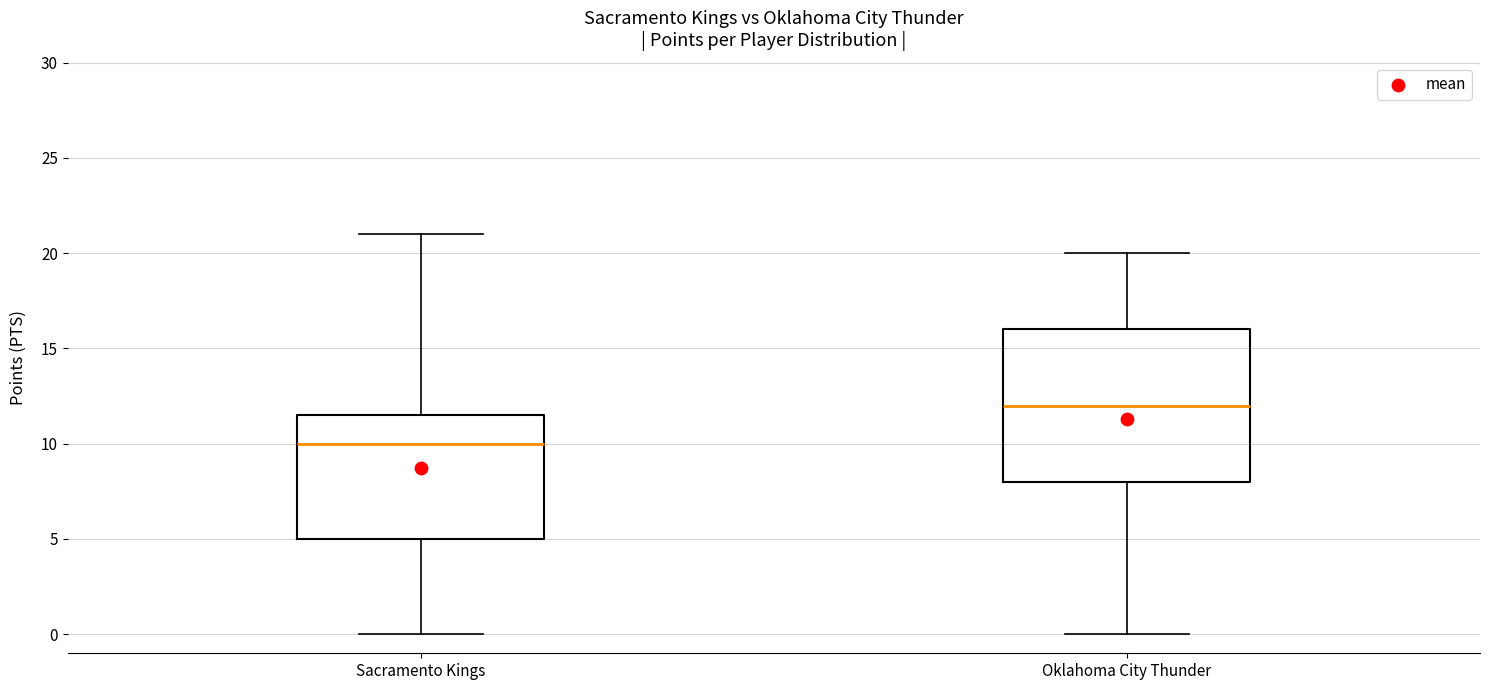

Comparing the boxes themselves (not the whiskers), which one is the tallest?

Oklahoma City Thunder